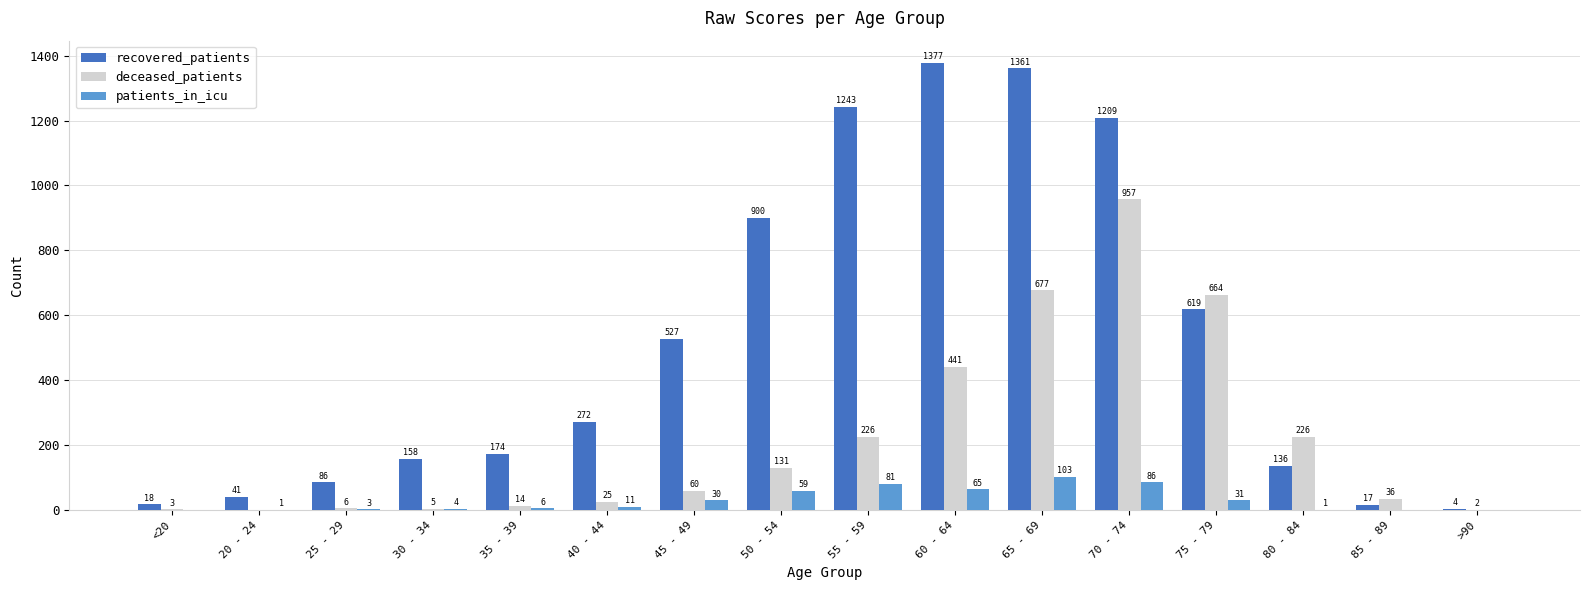

What is the spread (max minus min) of values at 85 - 89?

36